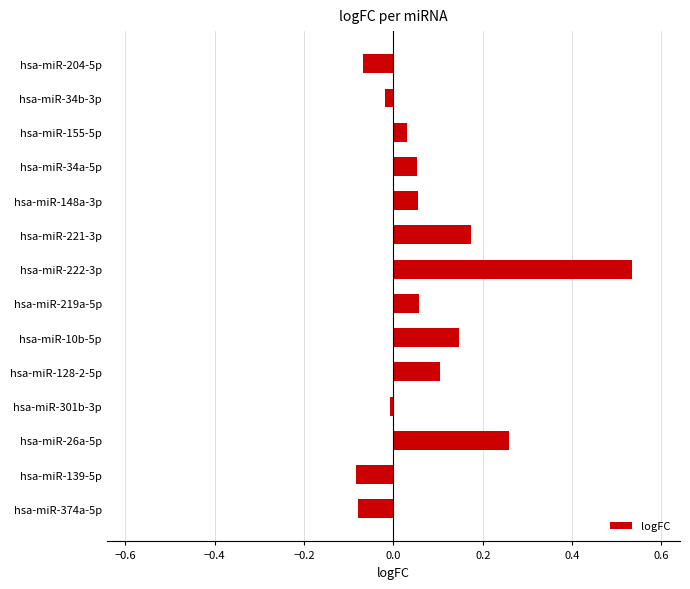

What is the label of the 10th bar from the bottom?

hsa-miR-148a-3p